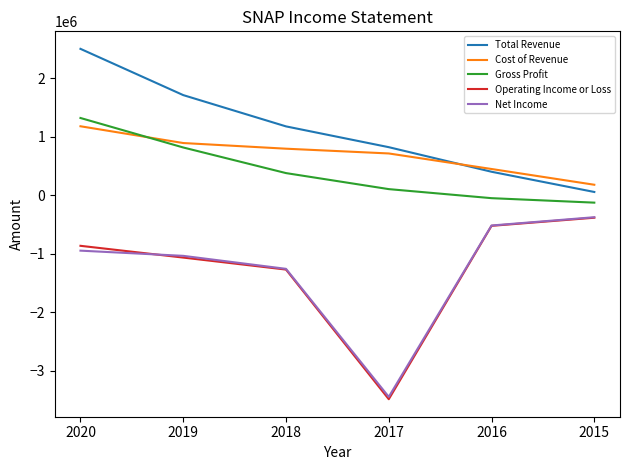

At which label does Operating Income or Loss first exceed -862100?

2016